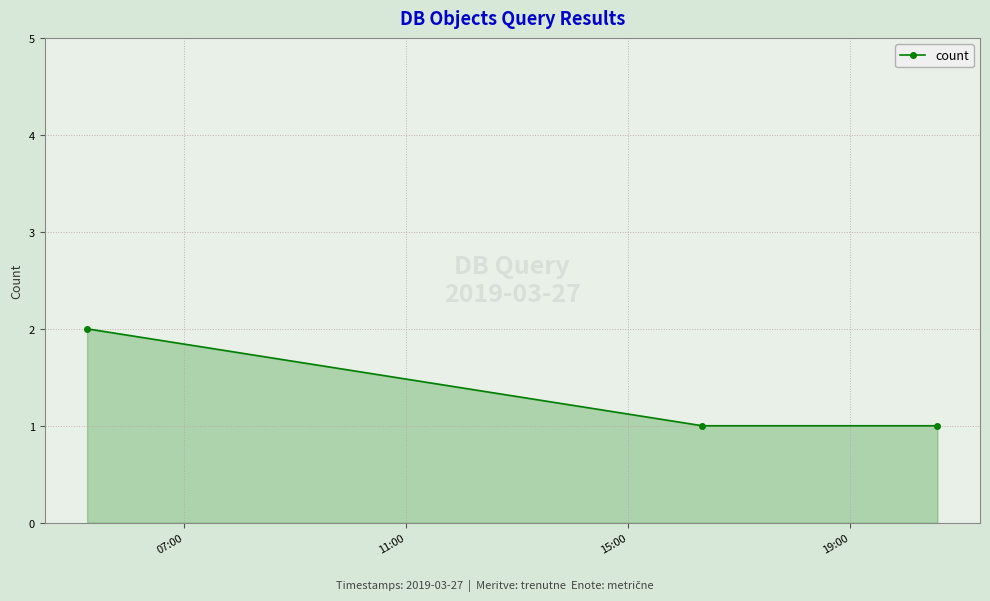

What is the sum of all values?

4